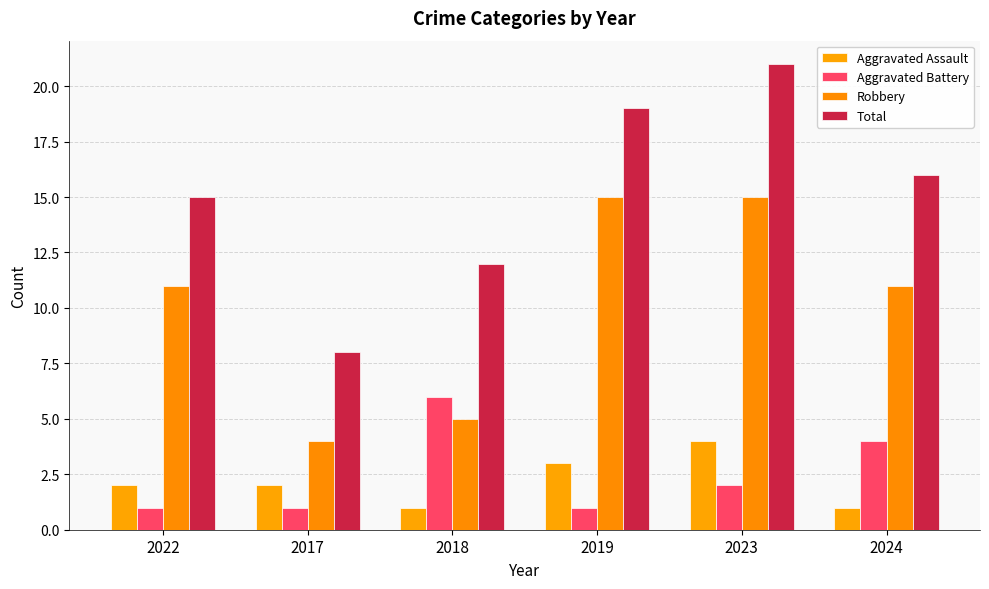

What is the difference between the Total values at 2023 and 2022?

6